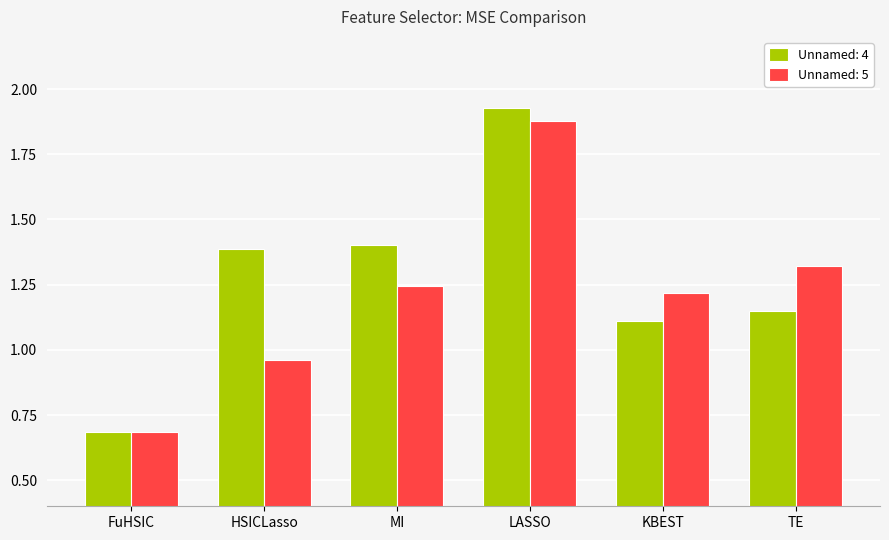

Which category has the highest value across all series?

LASSO